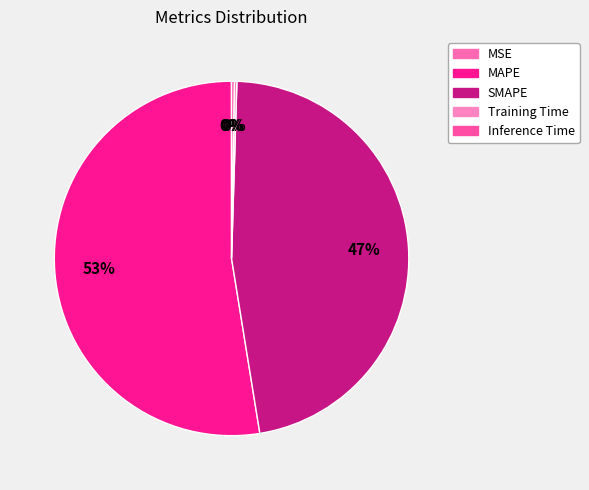

What portion of the pie excludes MSE?

100.0%